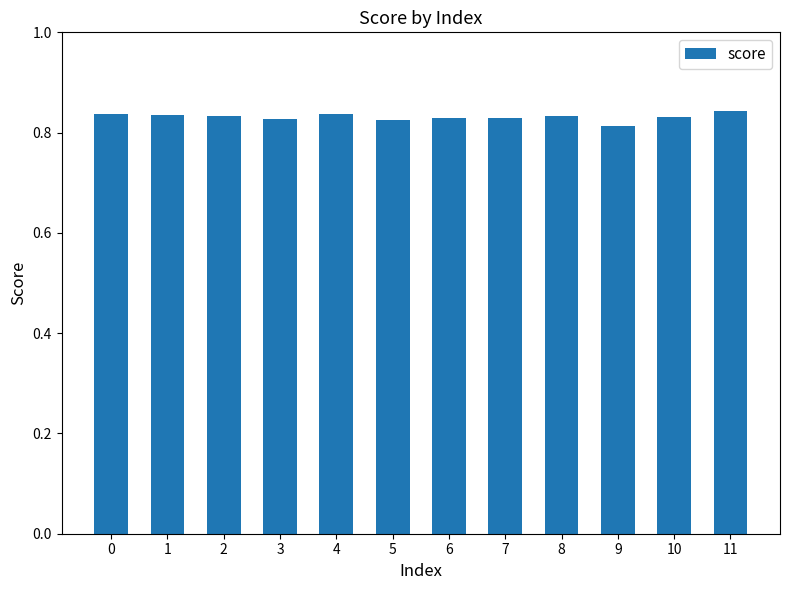

How many values are between 0 and 1?

12